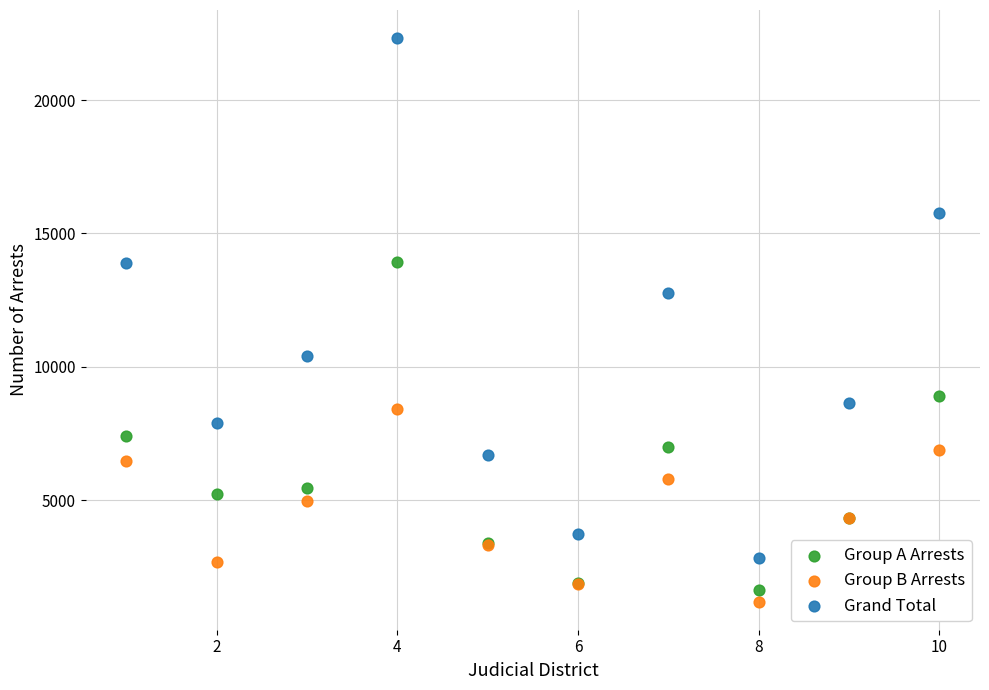

What is the X range (max minus min) for the scatter plot?

9